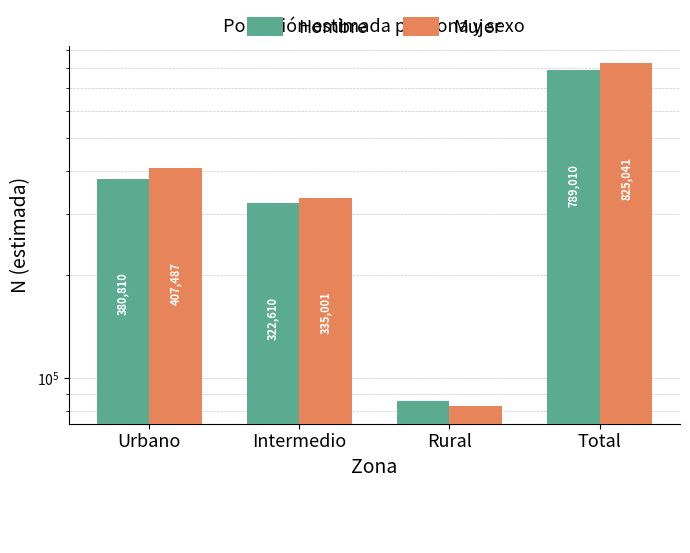

Reading right to left, what are all the values shown in this chart?

Hombre: Total=789010	Rural=85591	Intermedio=322610	Urbano=380810
Mujer: Total=825041	Rural=82553	Intermedio=335001	Urbano=407487